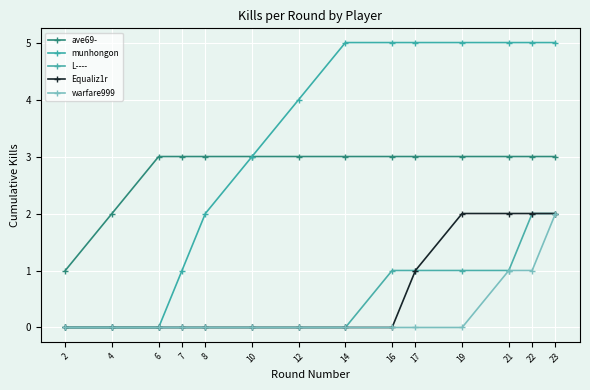

Which series has the largest total across all categories?

munhongon